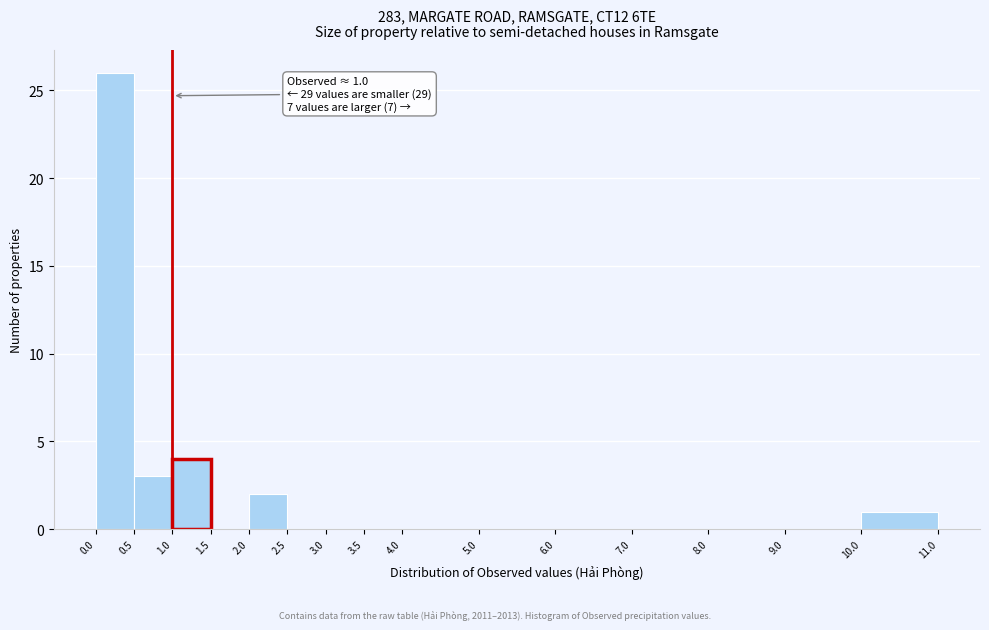

Which range on the x-axis has the tallest bar?

0.0 to 0.5